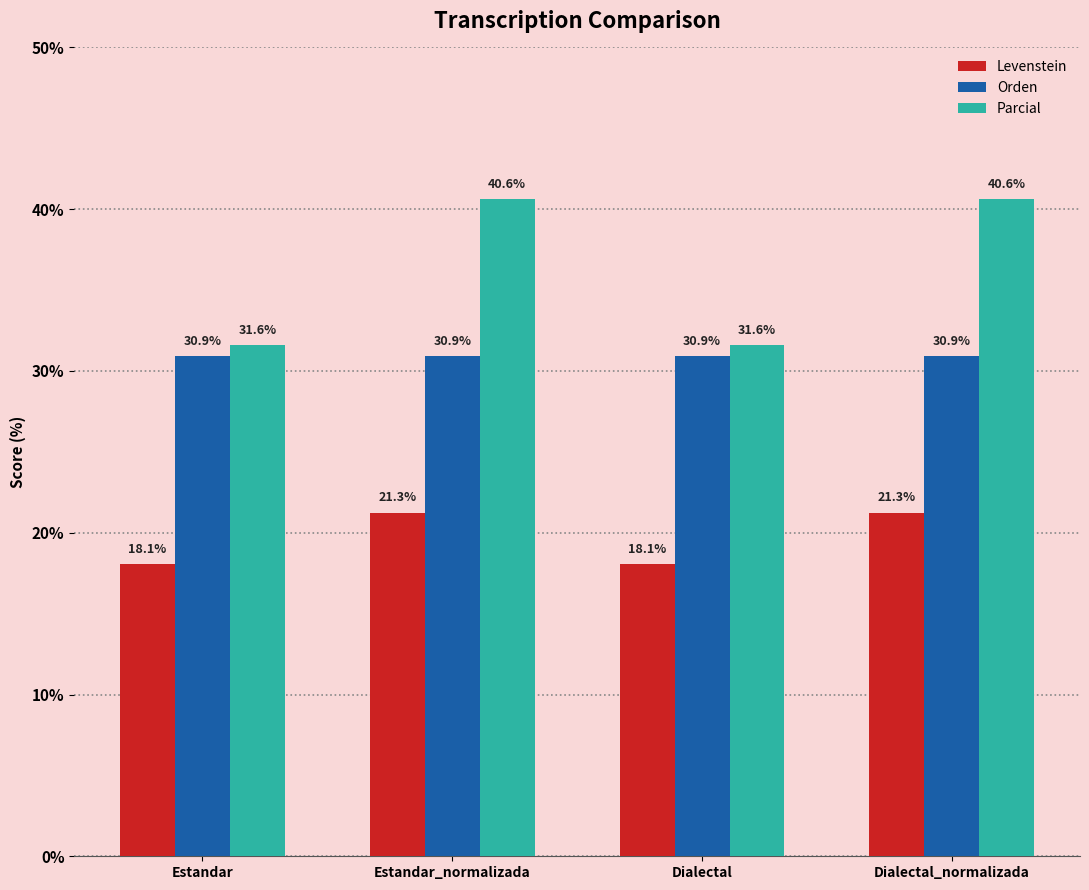

What are all the series names shown in the legend?

Levenstein, Orden, Parcial